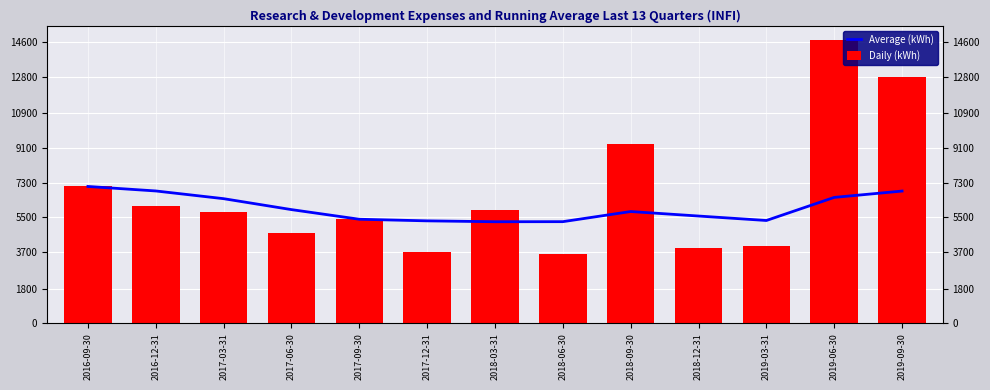

How many categories are shown in the chart?

13